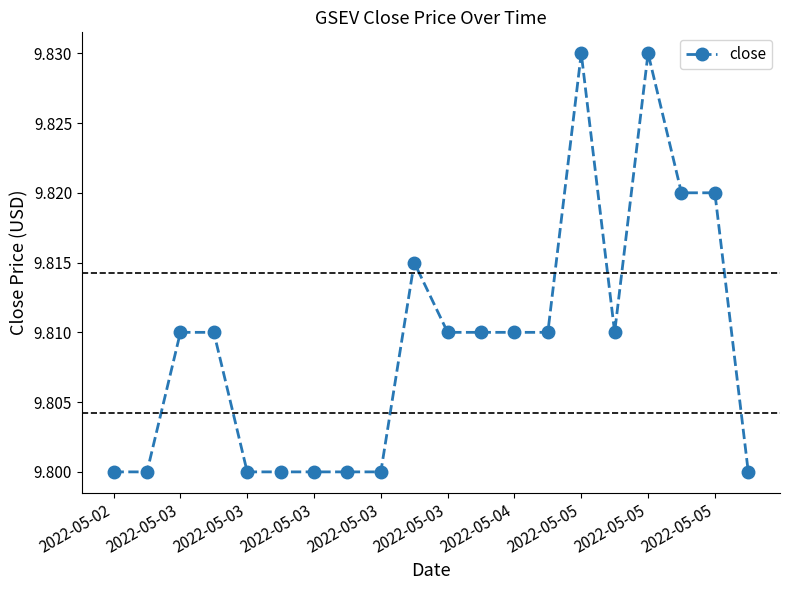

True or false: there are more than 0 points higher than both neighbors.

True